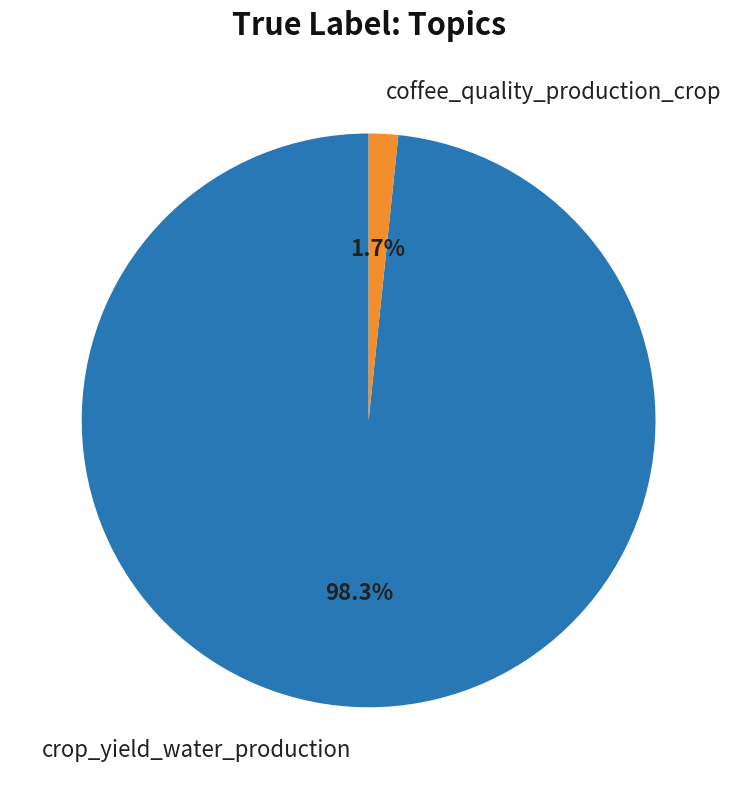

Does coffee_quality_production_crop account for over 50% of the chart?

No